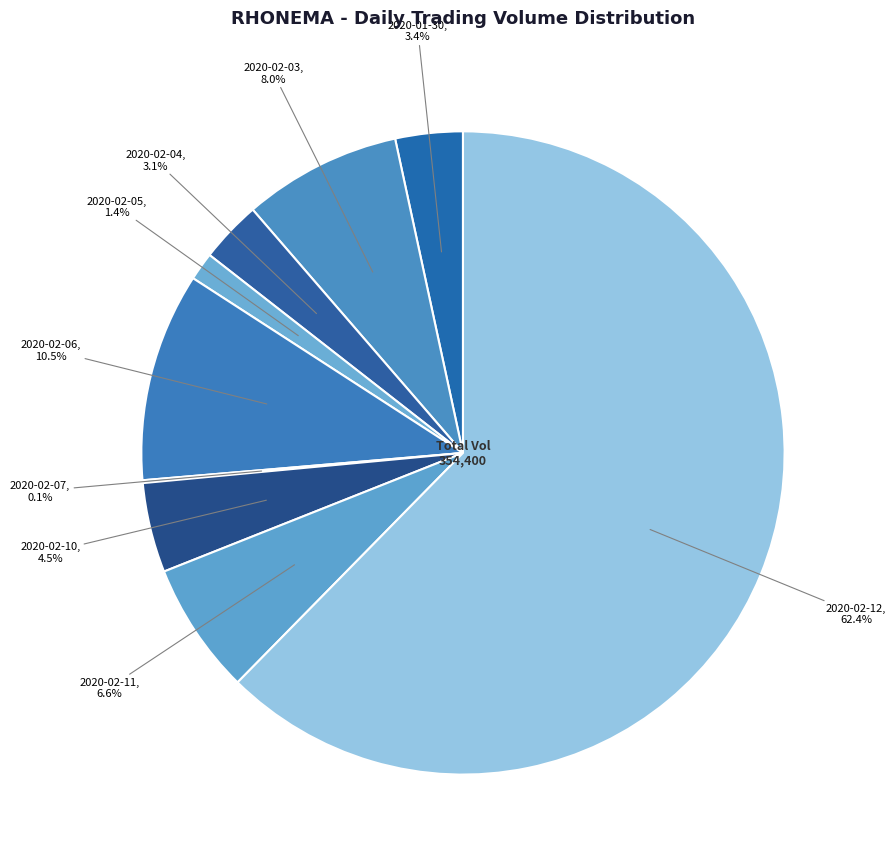

How many slices are in this pie chart?

9